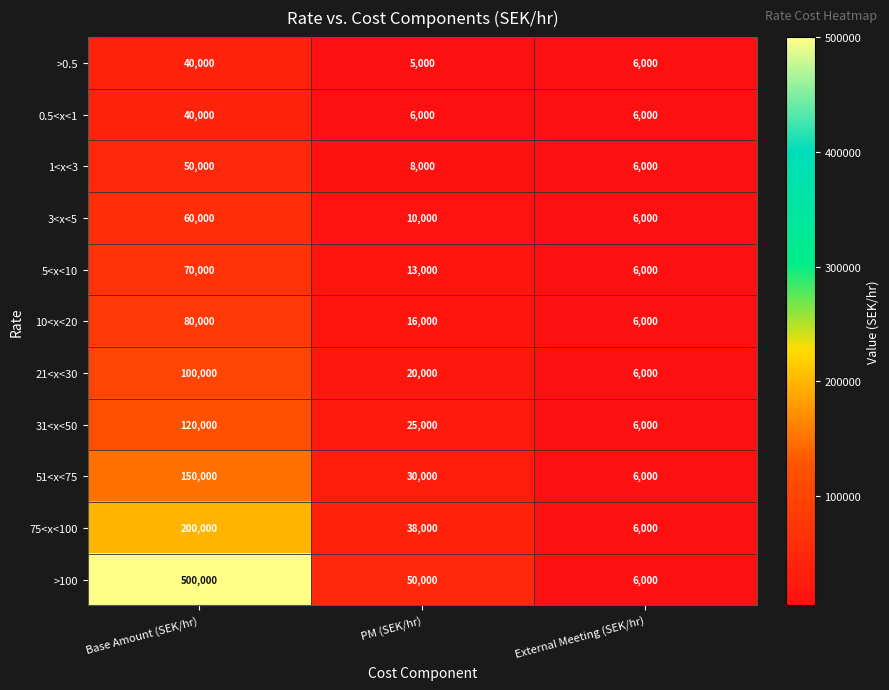

How many distinct data groups are displayed?

11